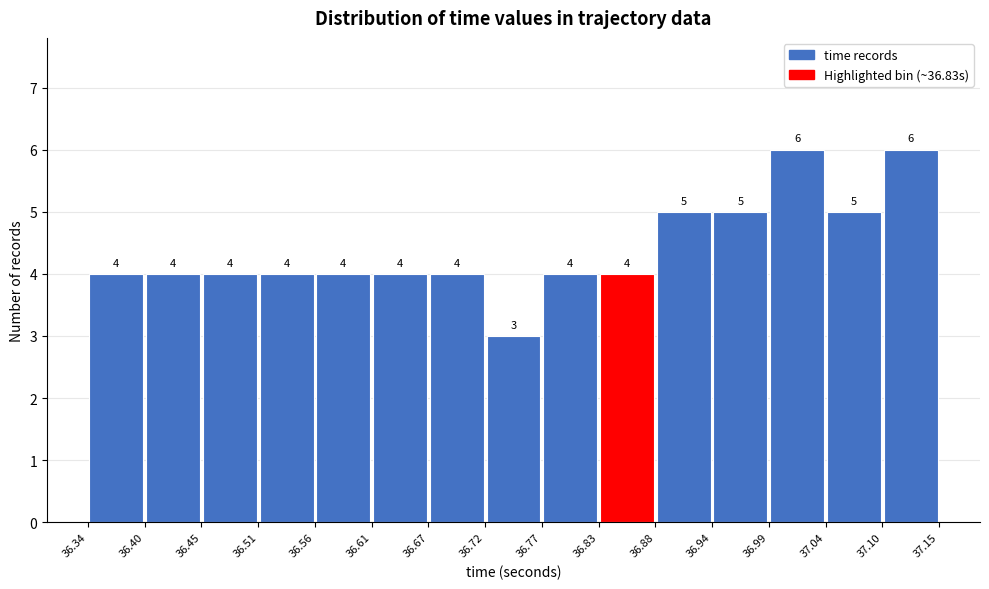

Reading left to right, list every bar in this chart as the range it spans on the x-axis followed by its height.

36.34 to 36.40: 4
36.40 to 36.45: 4
36.45 to 36.51: 4
36.51 to 36.56: 4
36.56 to 36.61: 4
36.61 to 36.67: 4
36.67 to 36.72: 4
36.72 to 36.77: 3
36.77 to 36.83: 4
36.83 to 36.88: 4
36.88 to 36.94: 5
36.94 to 36.99: 5
36.99 to 37.04: 6
37.04 to 37.10: 5
37.10 to 37.15: 6